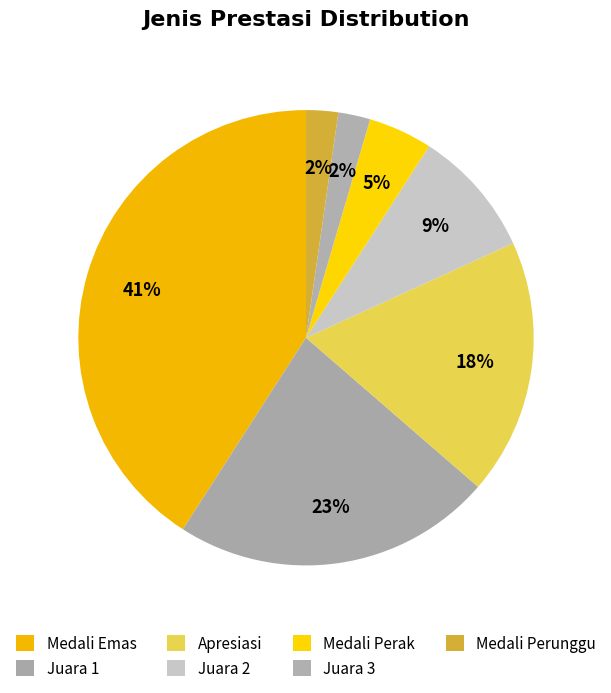

Count the number of slices in the pie.

7